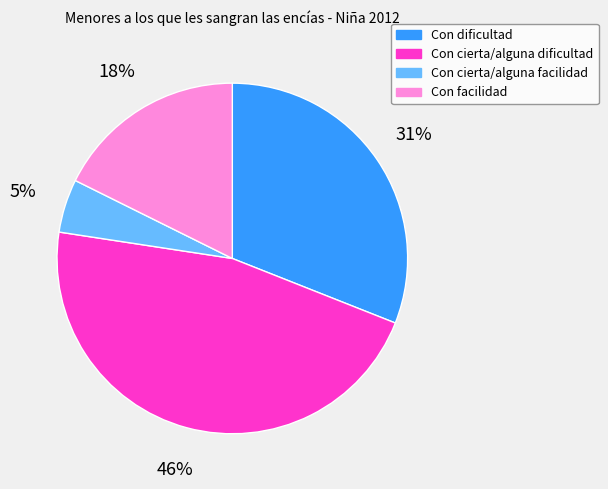

Do Con dificultad and Con facilidad together represent more than half of the pie?

No